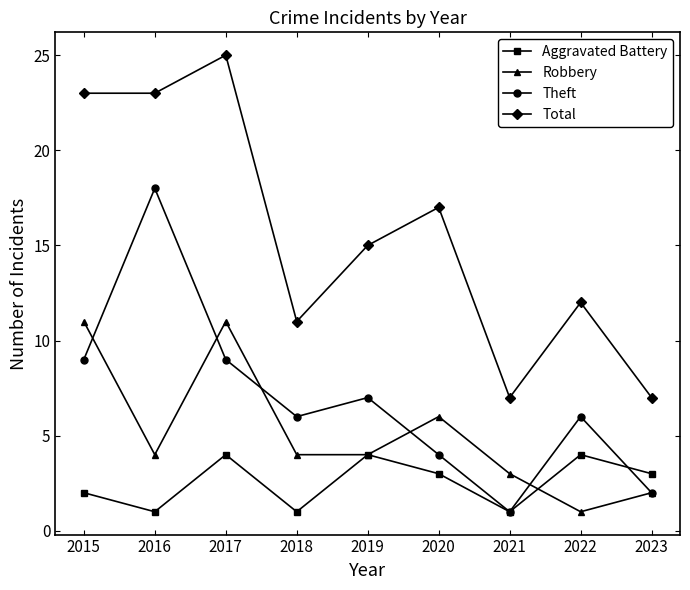

Is this an area chart (filled region under the line)?

No